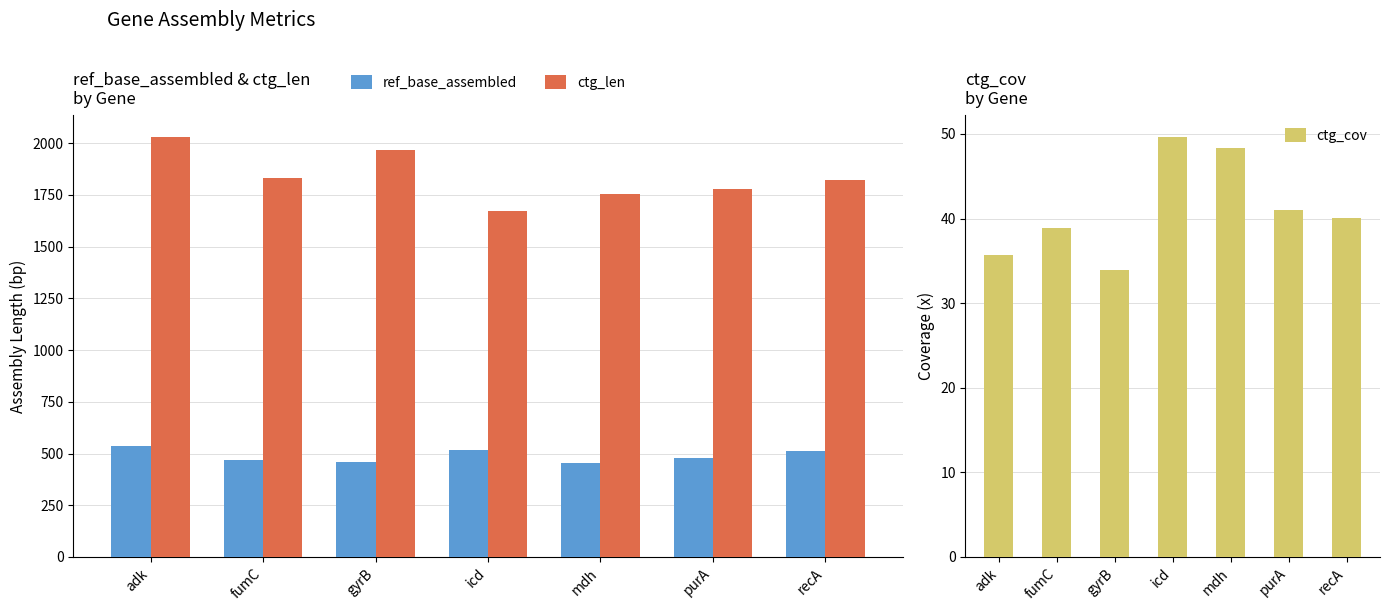

Where is ctg_cov nearest to the value 41?

purA